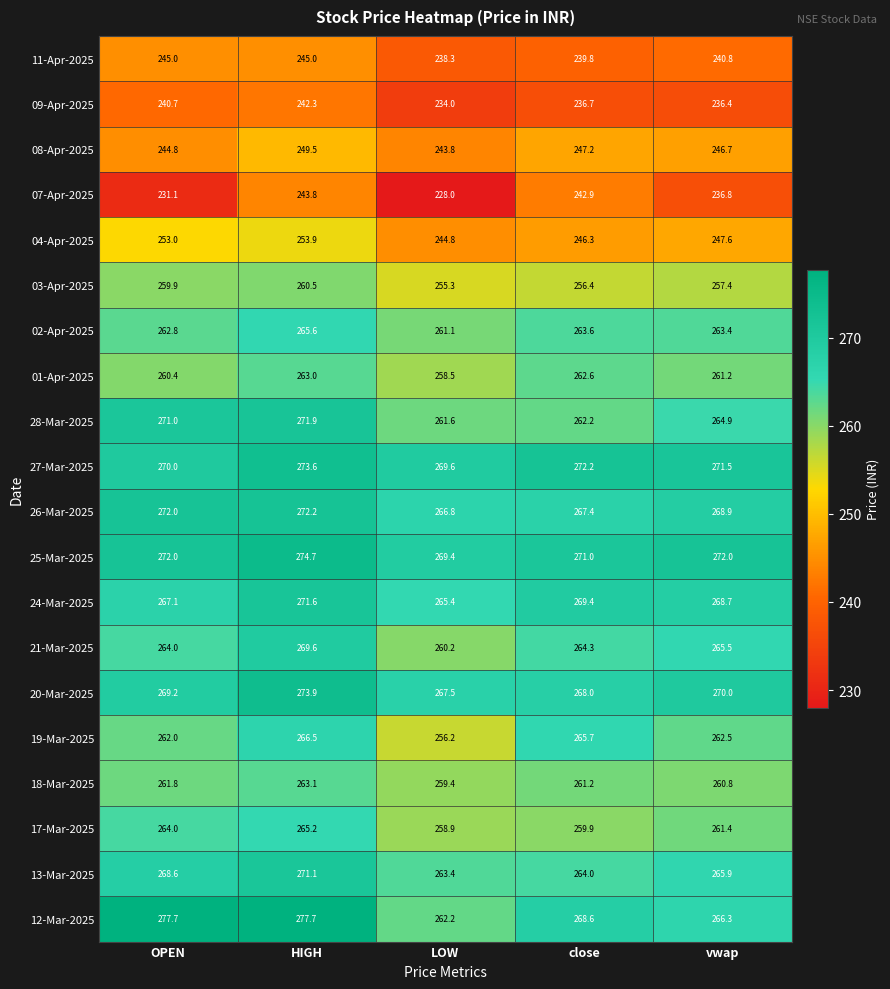

Which series has the widest spread of values?

07-Apr-2025